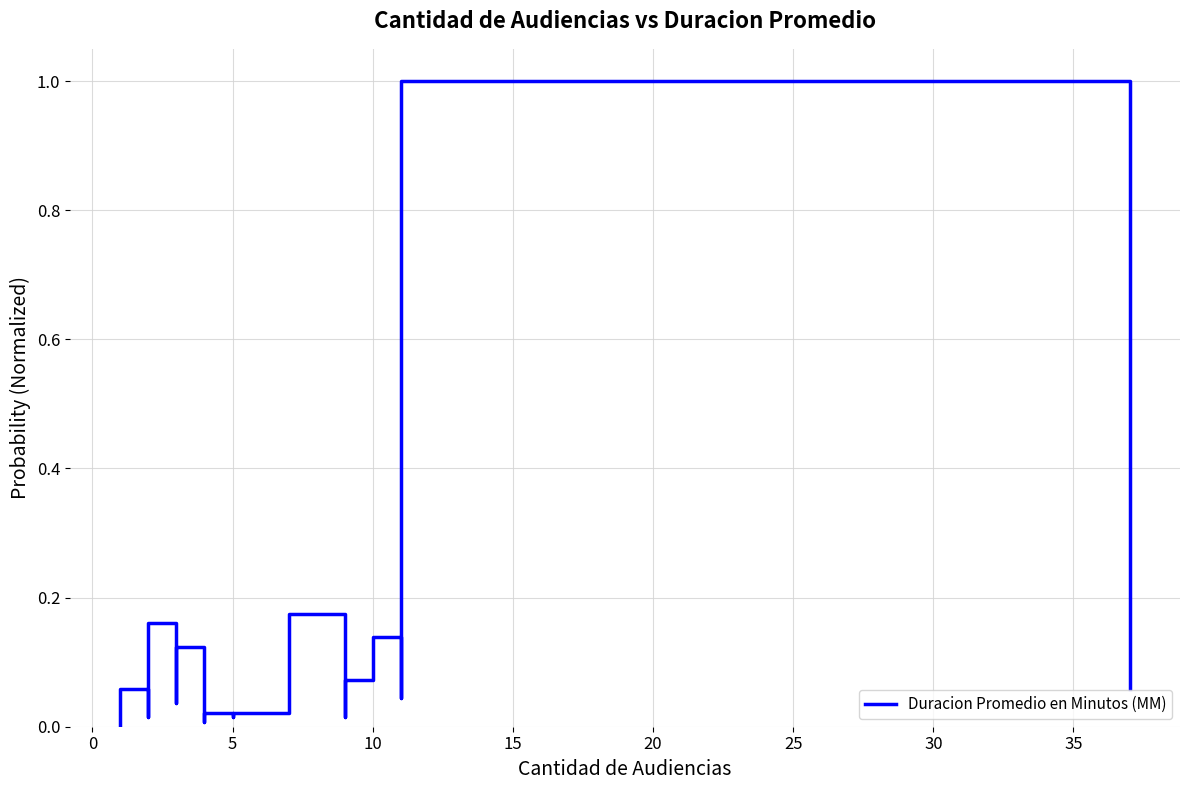

What is the difference between the maximum and minimum values?

1.0